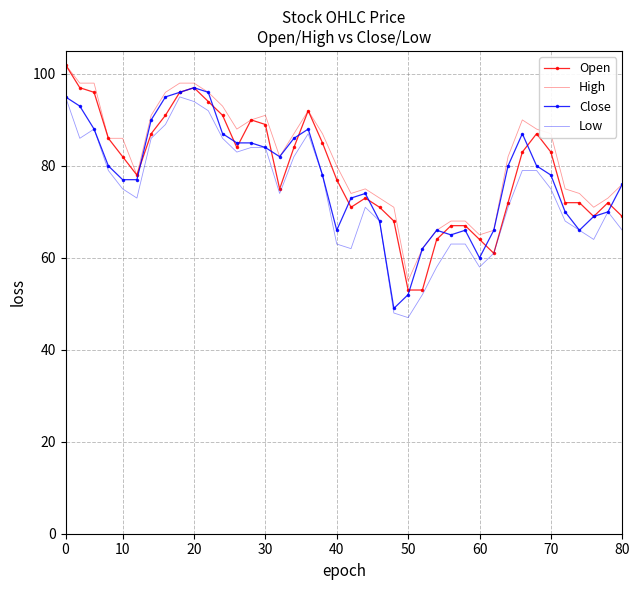

True or false: Low and High intersect in this chart.

False